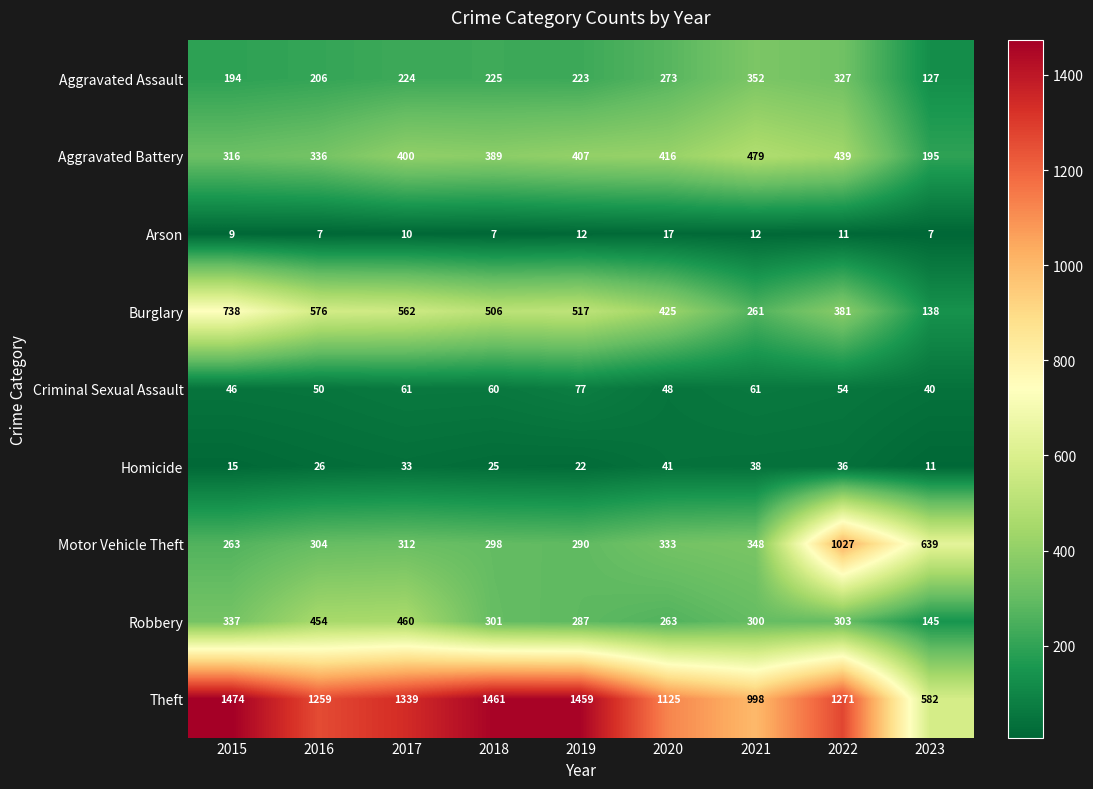

What is the difference between the highest and lowest values at 2015?

1465